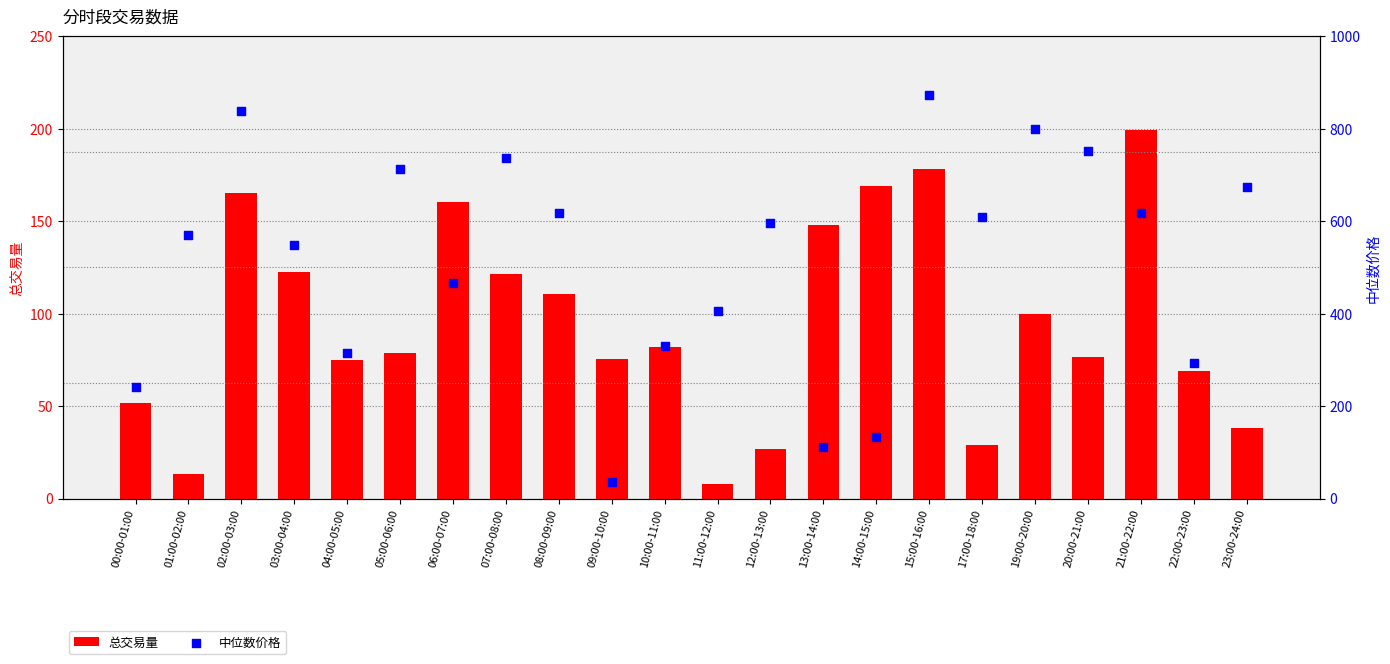

At how many categories does at least one series exceed 180?

19